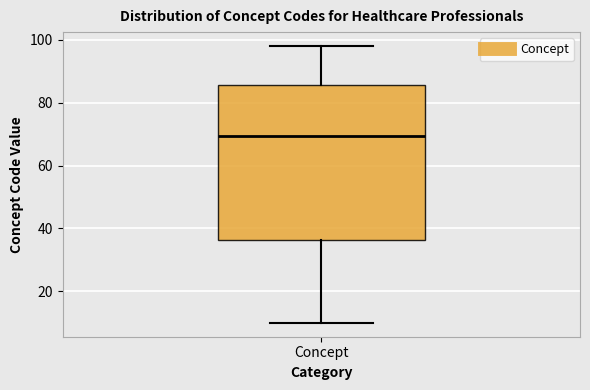

Read this box plot against the y-axis: the position of the median line, the range covered by the box, and the ends of both whiskers. The values are not printed on the chart, so give them approximately, as read against the axis.

median 70, box 36 to 86, whiskers 10 to 98